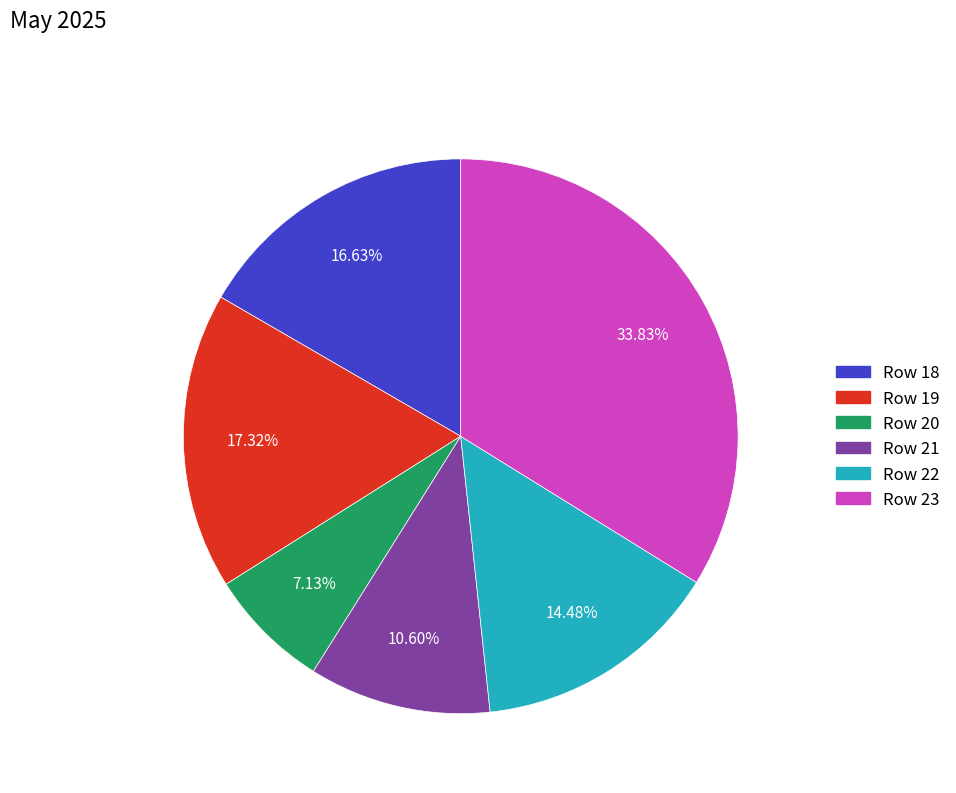

What percentage do Row 21 and Row 23 together represent?

44.4%